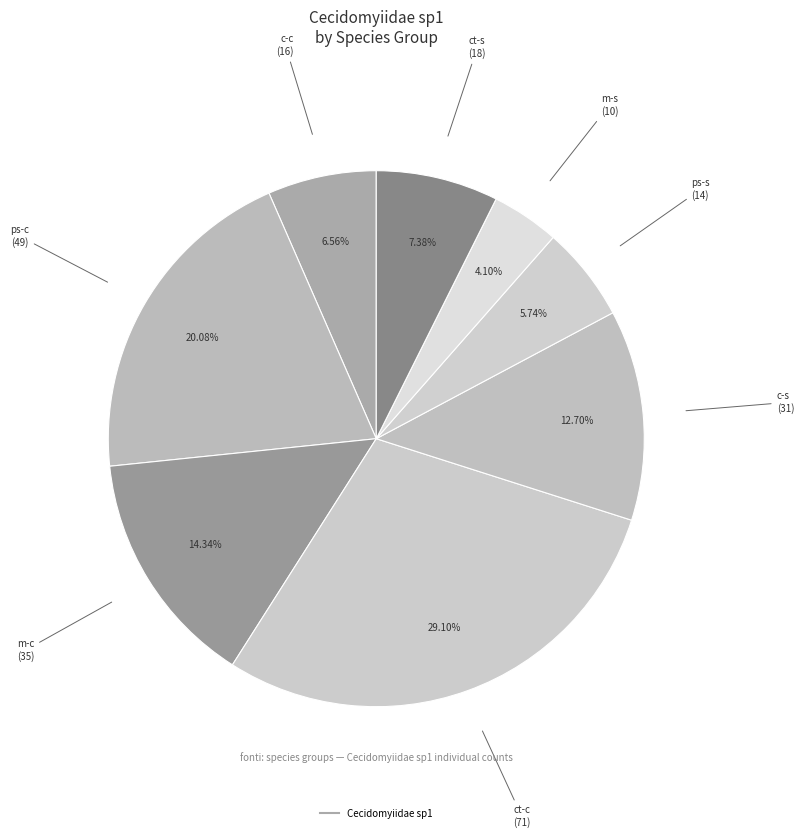

How many slices are in this pie chart?

8